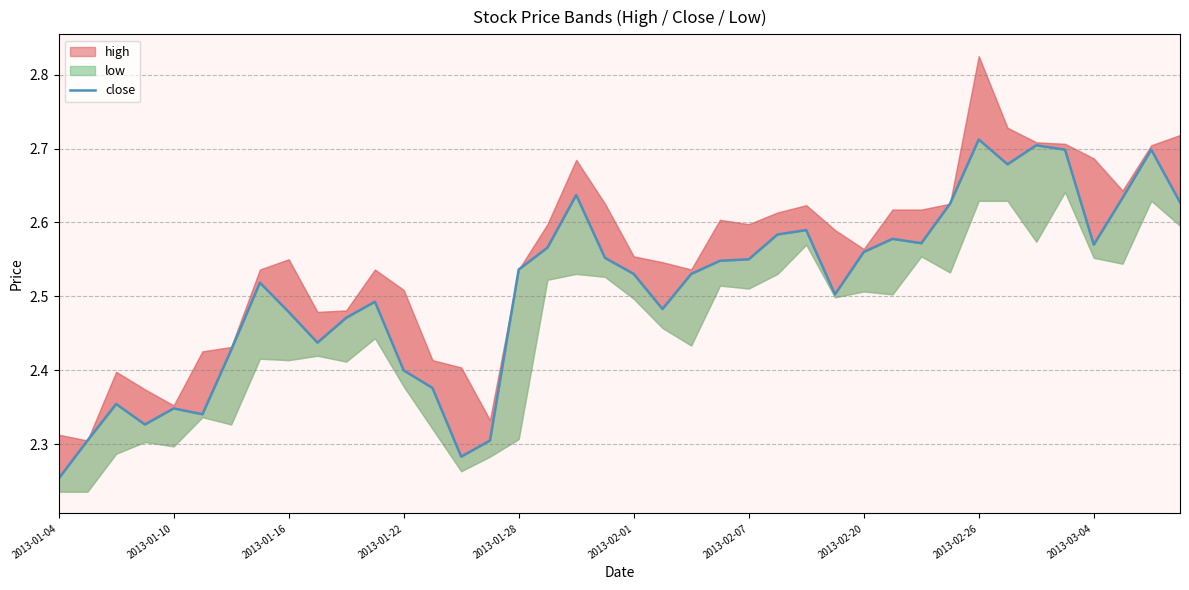

What is the greatest value displayed?

2.7